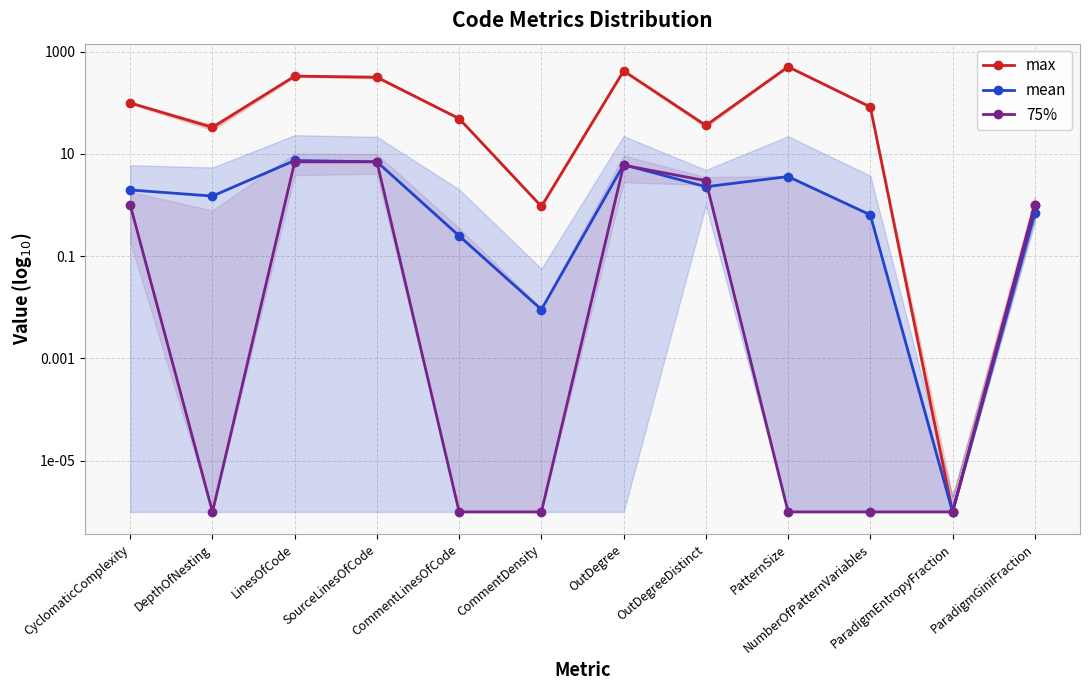

In mean, how many points are higher than both neighbors (excluding endpoints)?

3